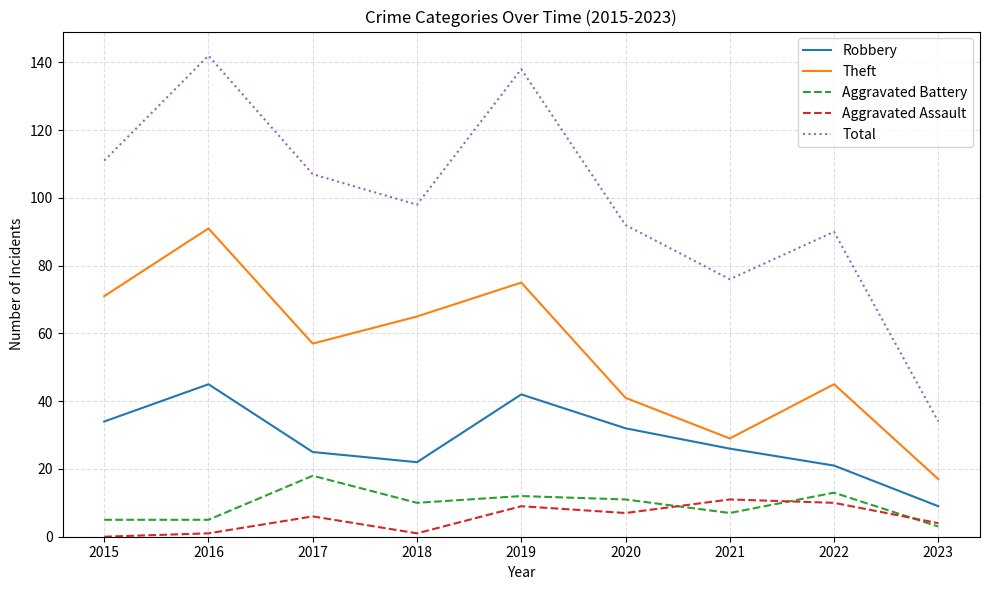

At which label does Total reach its peak?

2016